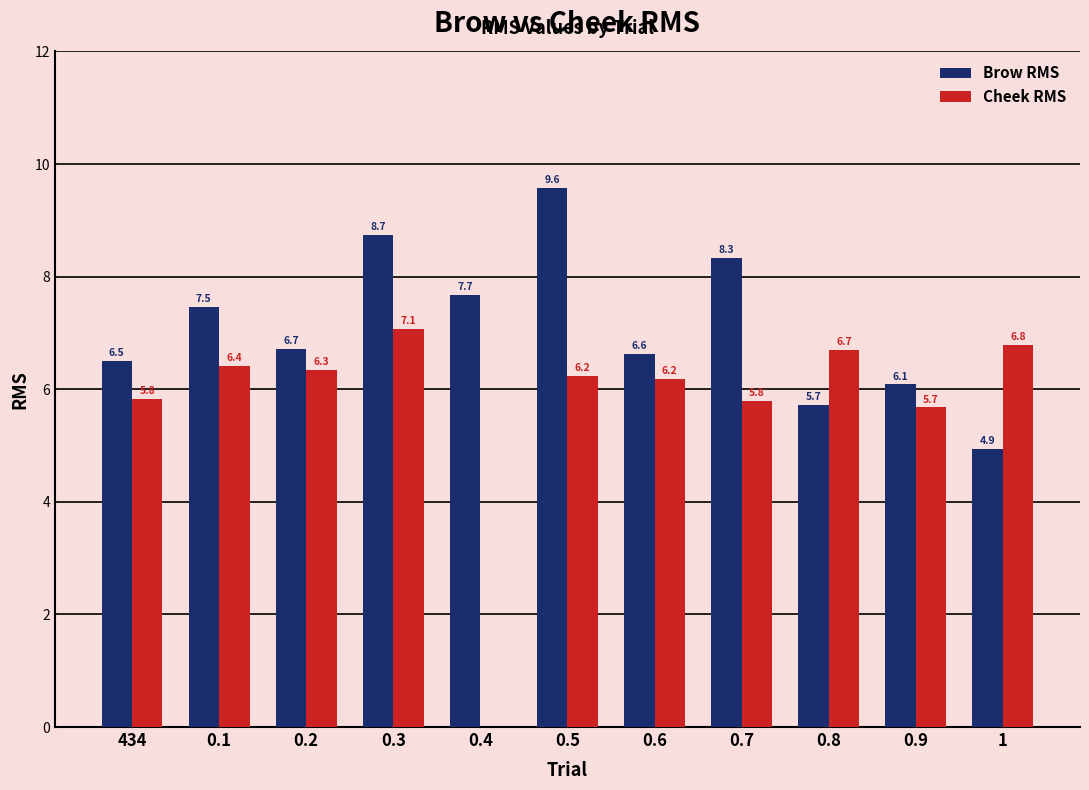

The Brow RMS series shows 2.5 at 0.2. True or false?

False